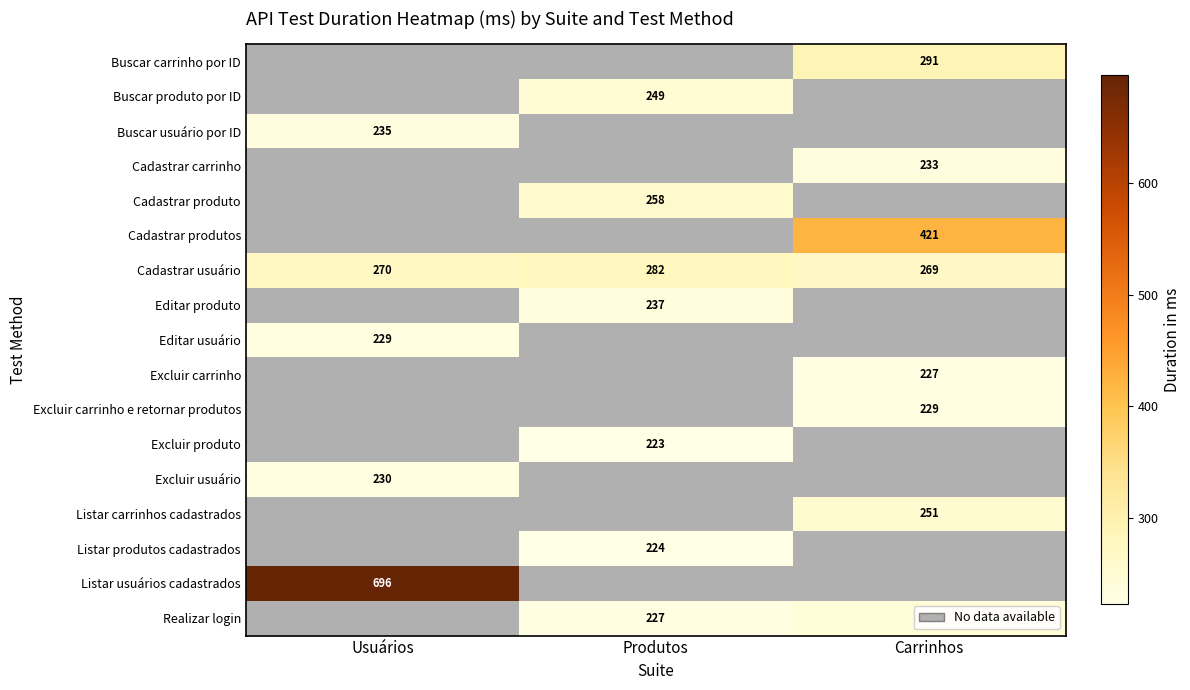

The Realizar login series shows 227 at Produtos. True or false?

True